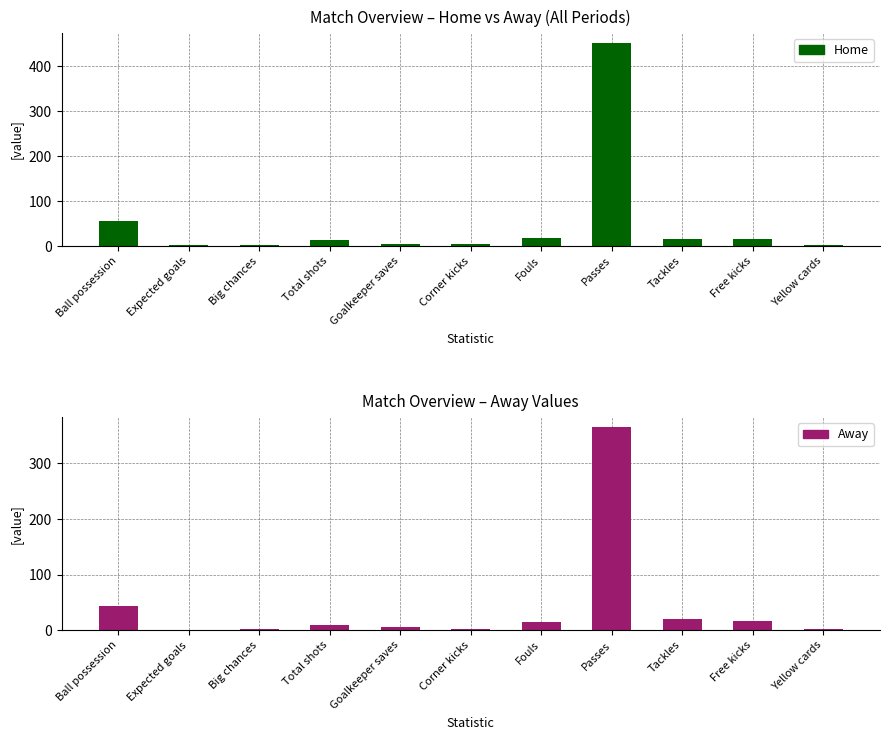

What is the sum of all Away values?

483.9